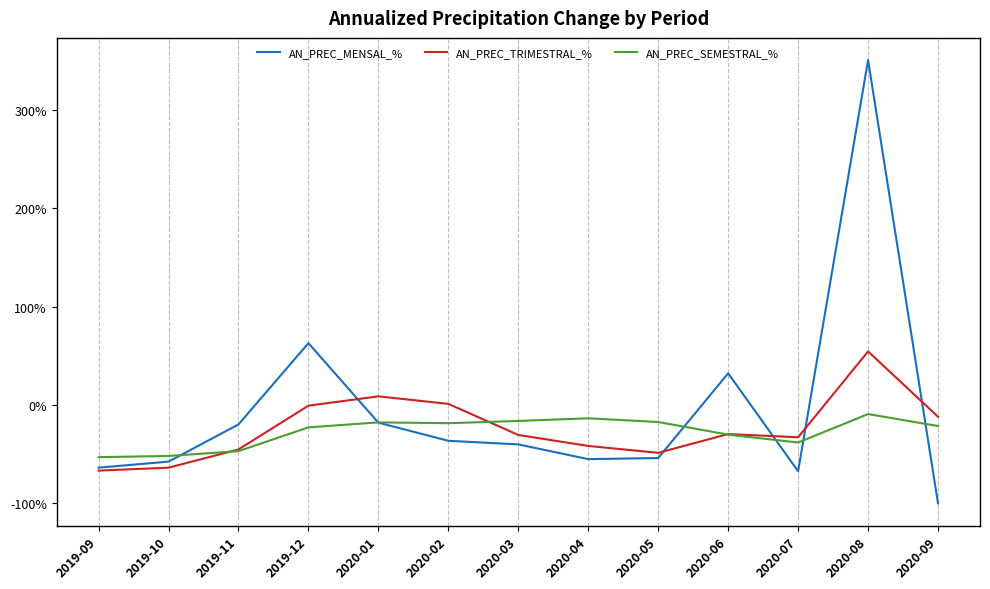

How many lines are shown in the chart?

3